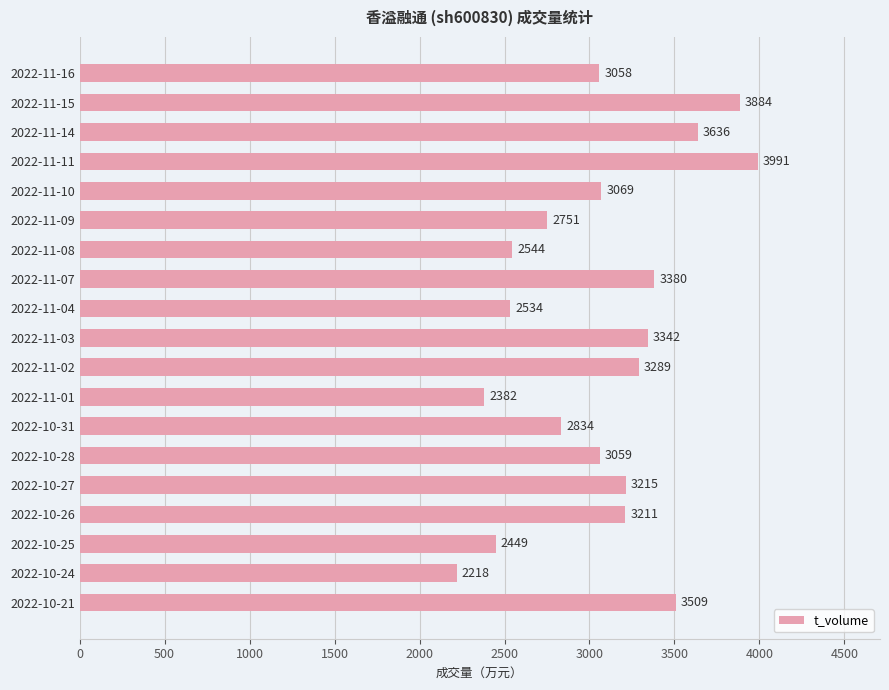

Is it true that the value at 2022-11-10 is 5508?

False